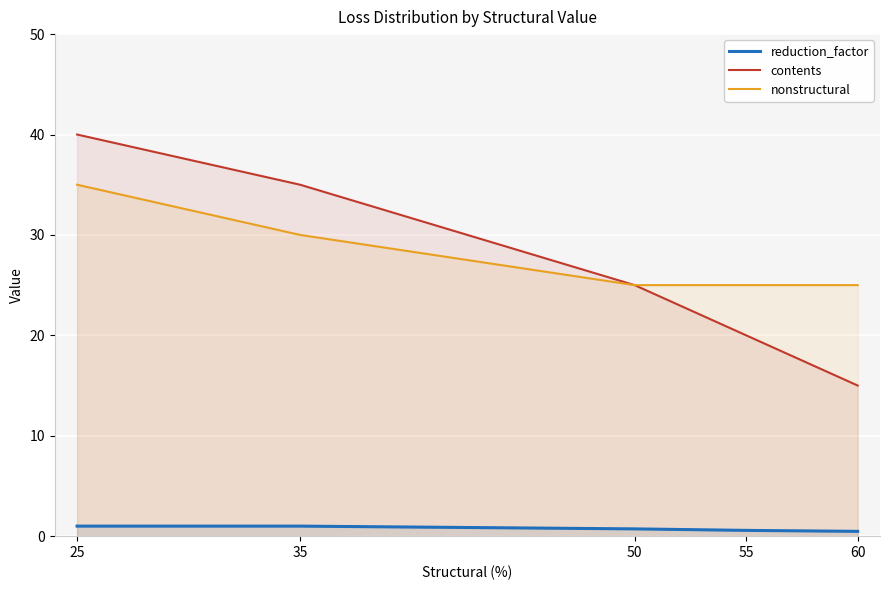

Which series has the largest range (max minus min)?

contents